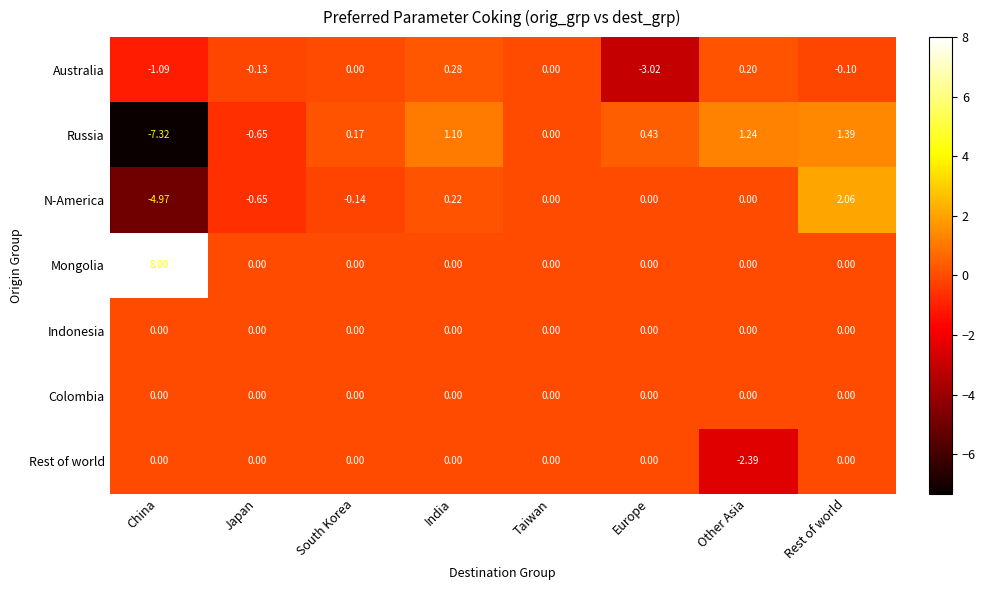

At which category is the sum across all series the highest?

Rest of world